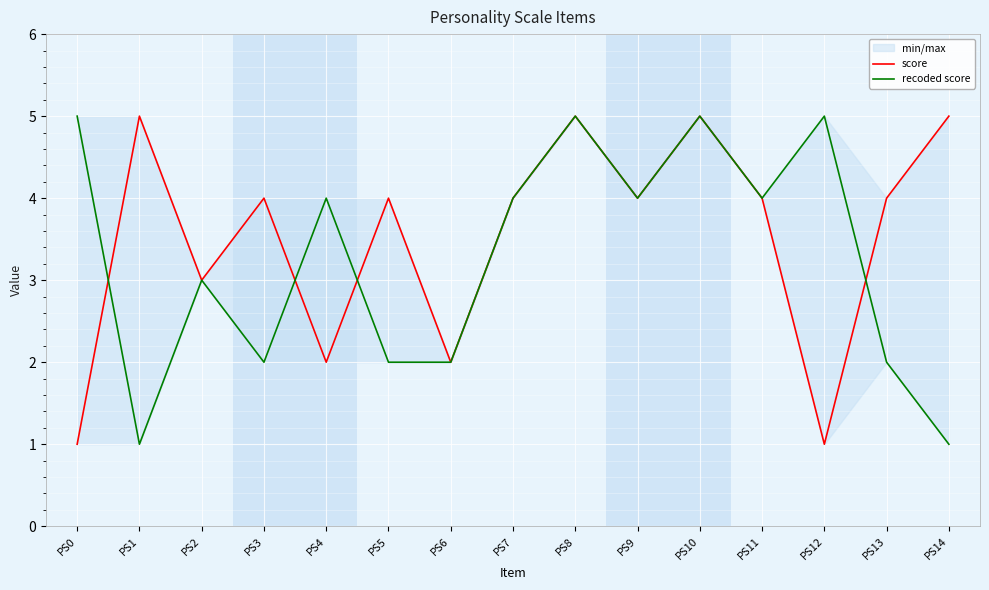

At which label does score first exceed 4?

PS1